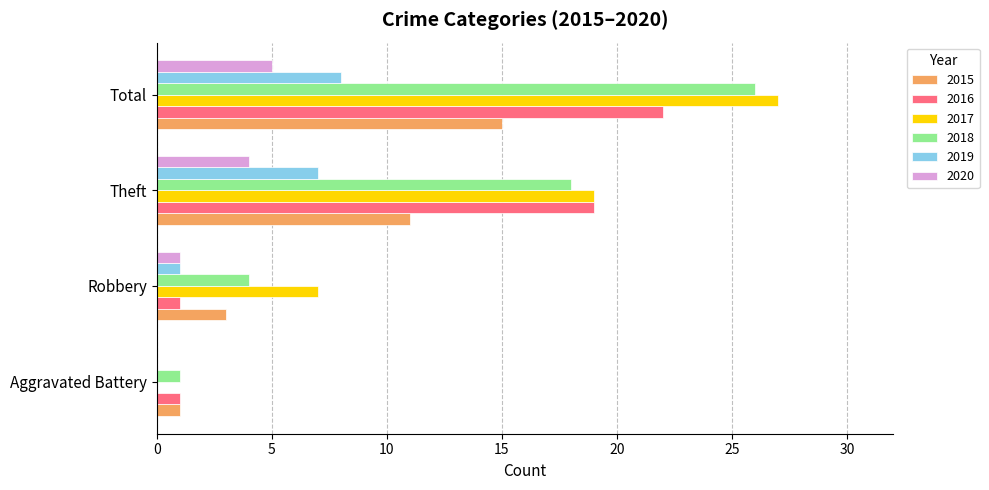

Which series changed the most between Aggravated Battery and Theft?

2017